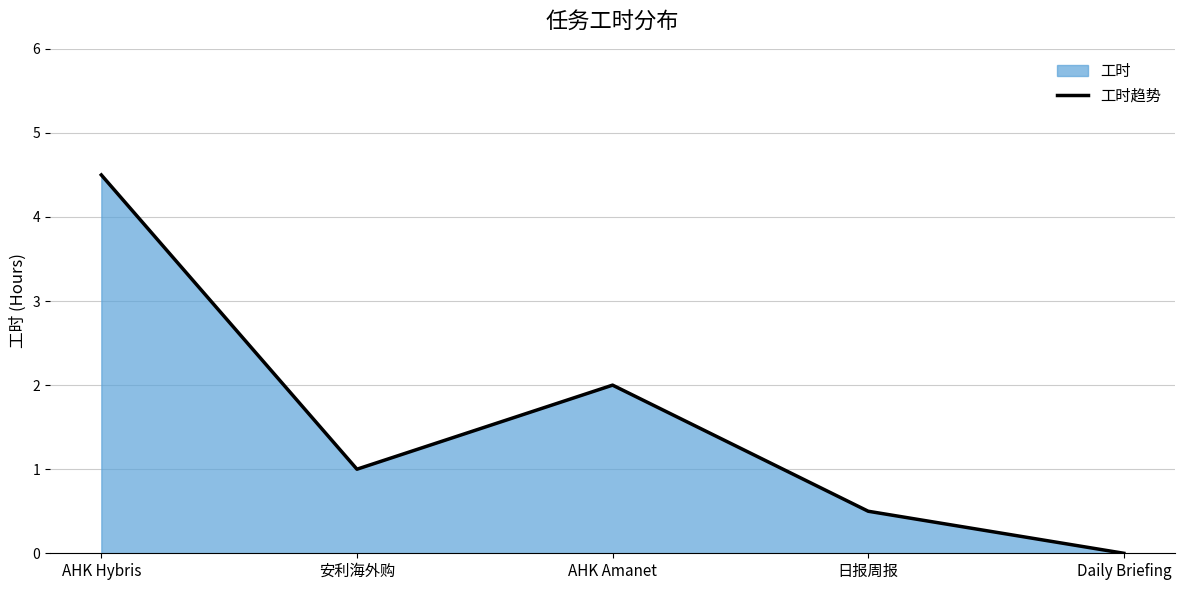

What is the difference between the maximum and minimum values?

4.5